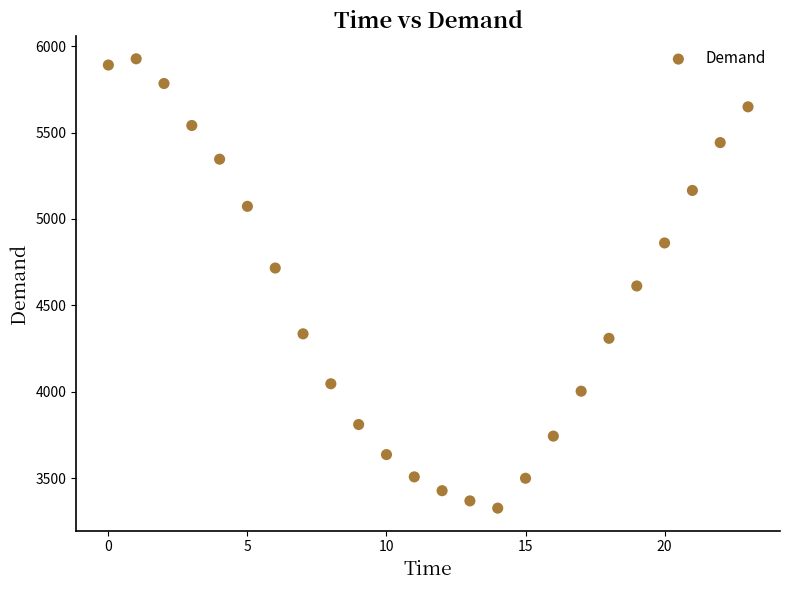

What is the range of Y values (max minus min)?

2601